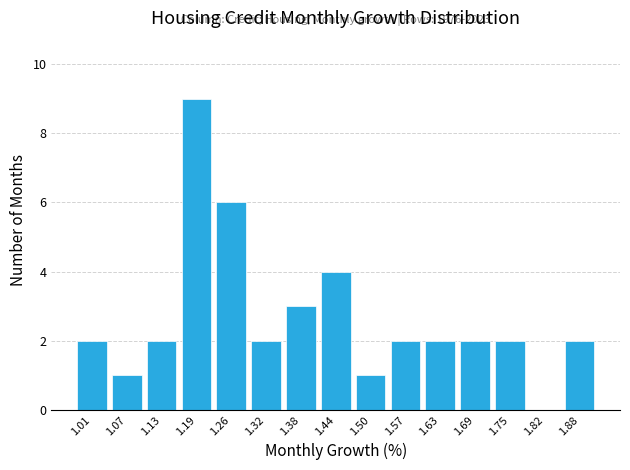

Over which range of the x-axis is the bar tallest?

1.16 to 1.22